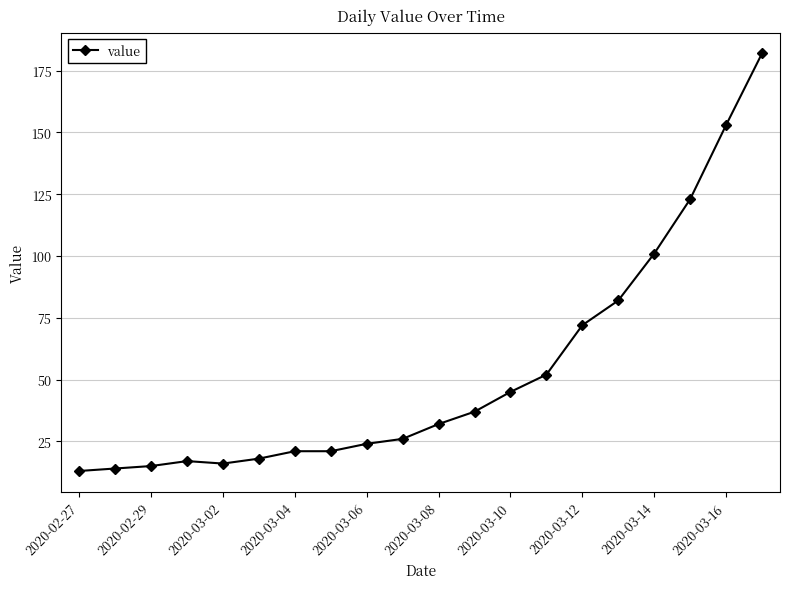

What is the greatest value displayed?

182